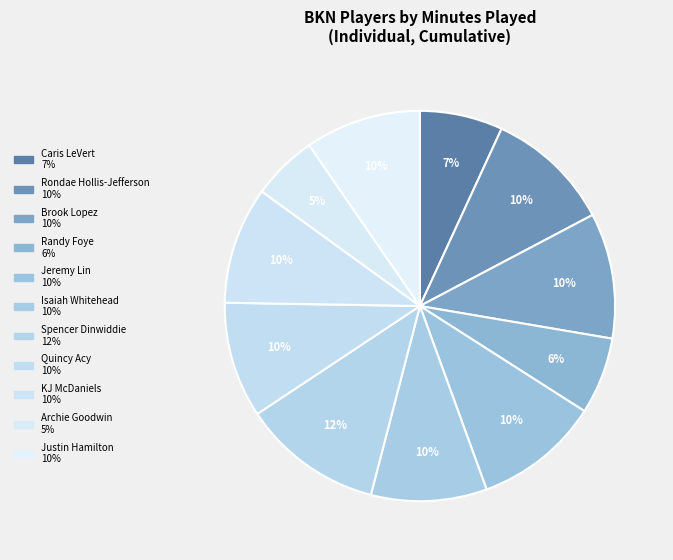

How many slices are in this pie chart?

11